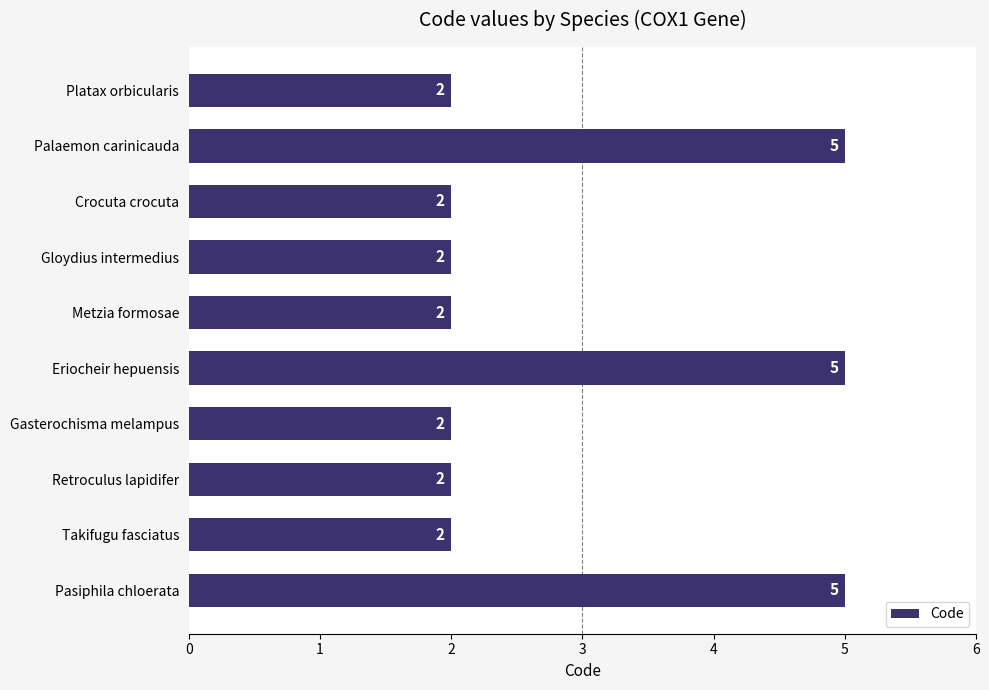

True or false: the data shows 1 at Retroculus lapidifer.

False